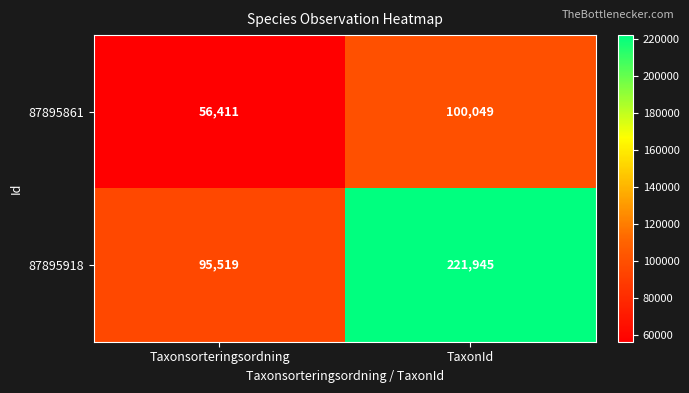

How many series are shown in this chart?

2